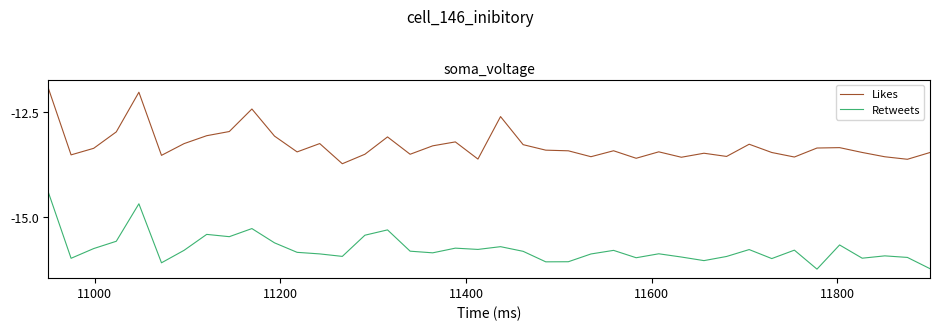

How many values in the Retweets series exceed -15?

2